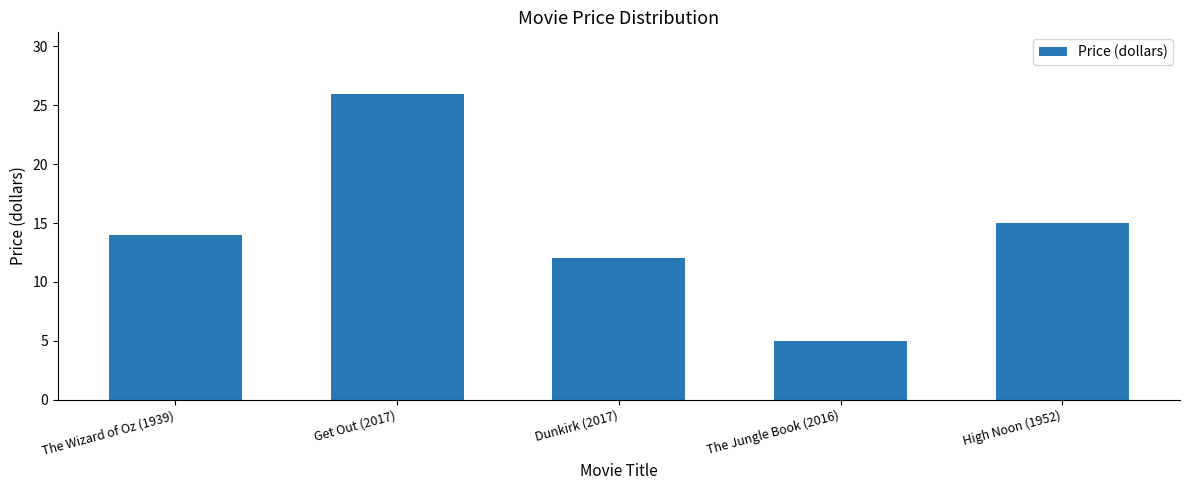

What is the change in value from The Wizard of Oz (1939) to Get Out (2017)?

+12